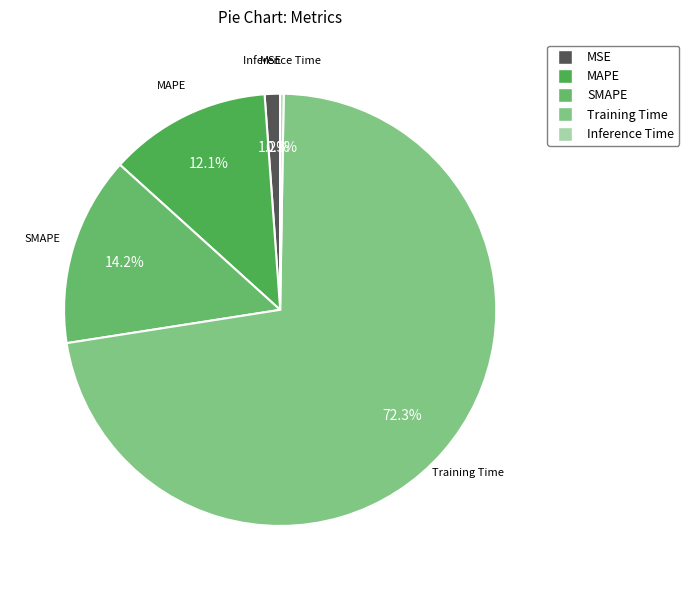

What is the majority slice?

Training Time